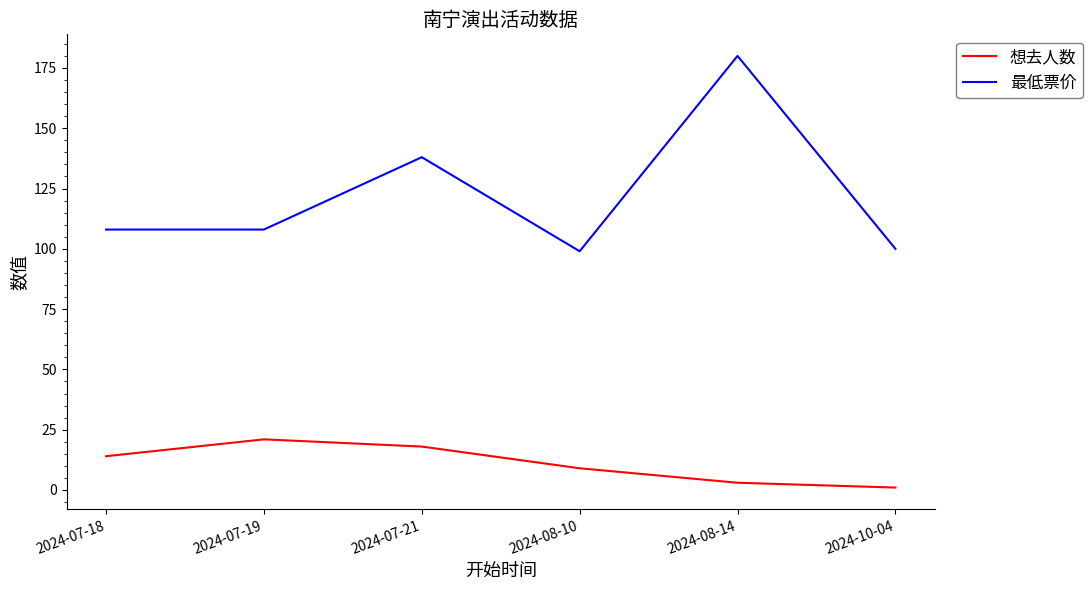

What position from the right is 2024-10-04?

1